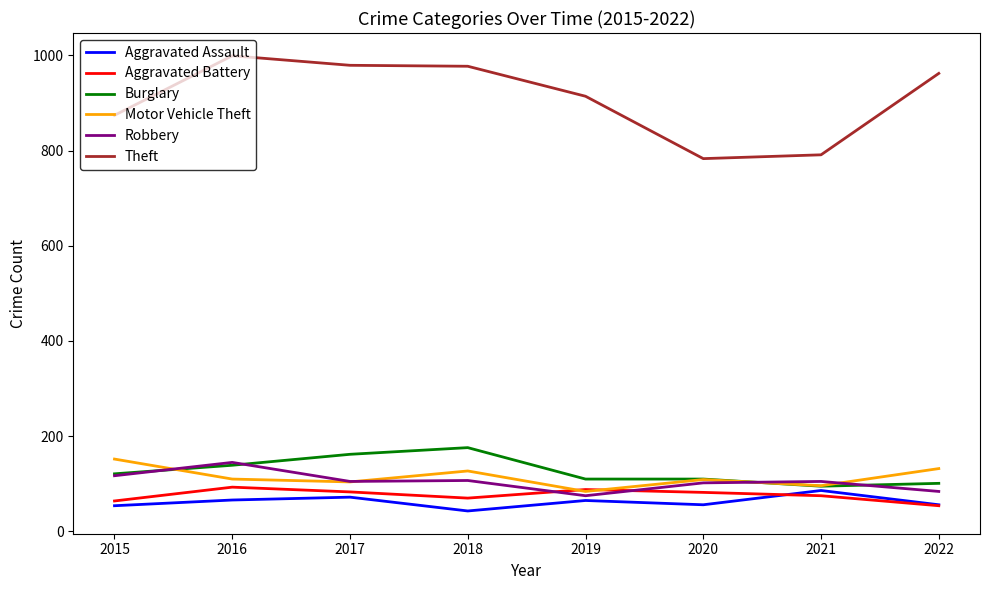

The Motor Vehicle Theft series shows 109 at 2020. True or false?

True